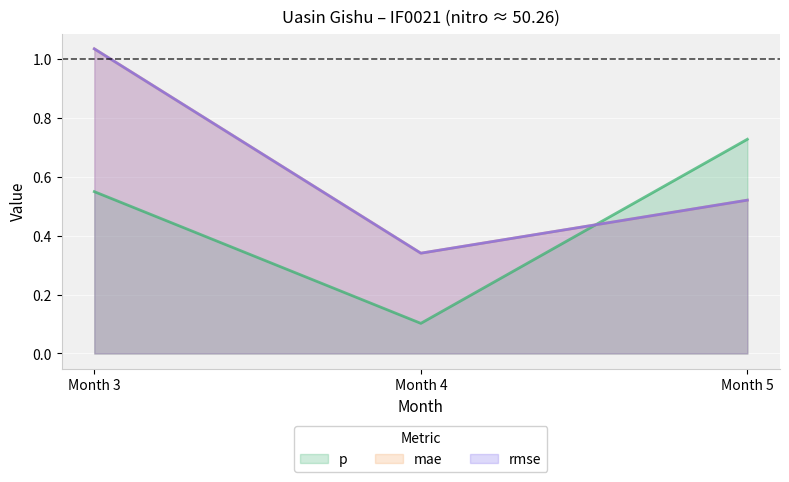

The rmse series shows 0.8 at Month 5. True or false?

False